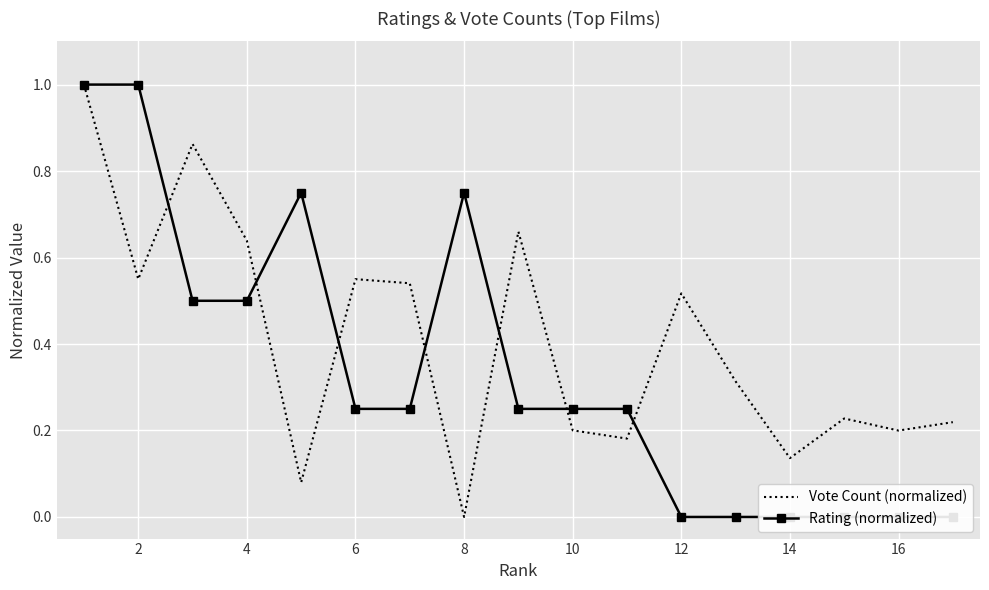

How many data points in Vote Count (normalized) are above 0?

16